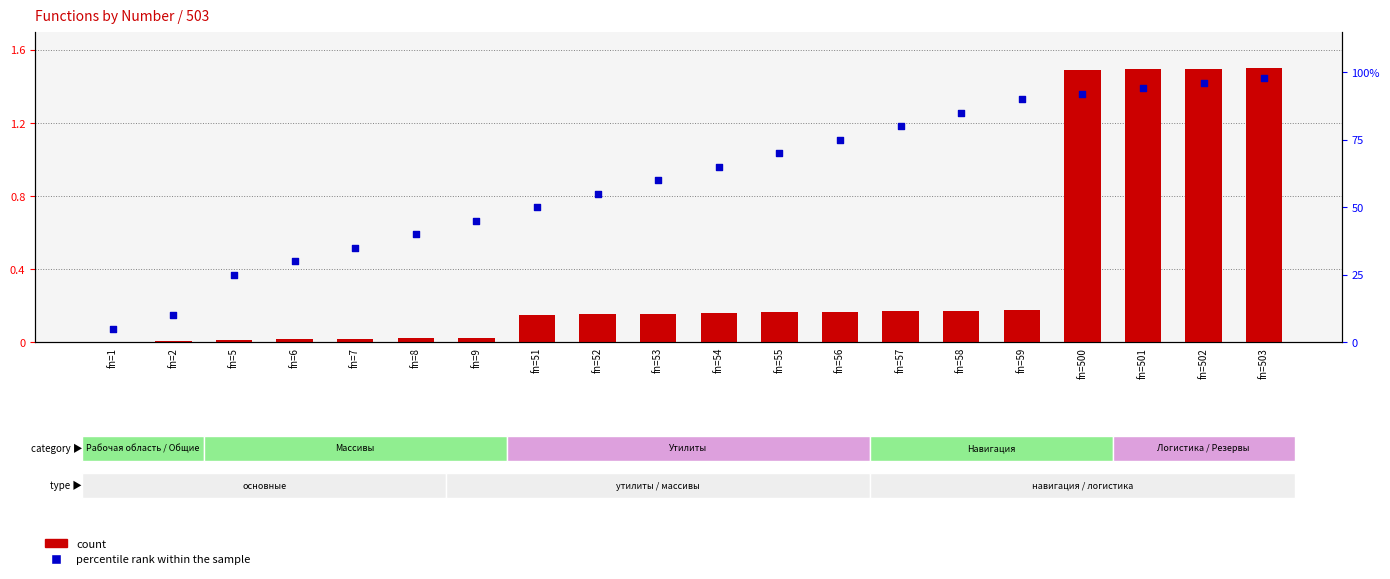

Is the value of percentile rank within the sample at fn=501 greater than the value of count at fn=7?

Yes